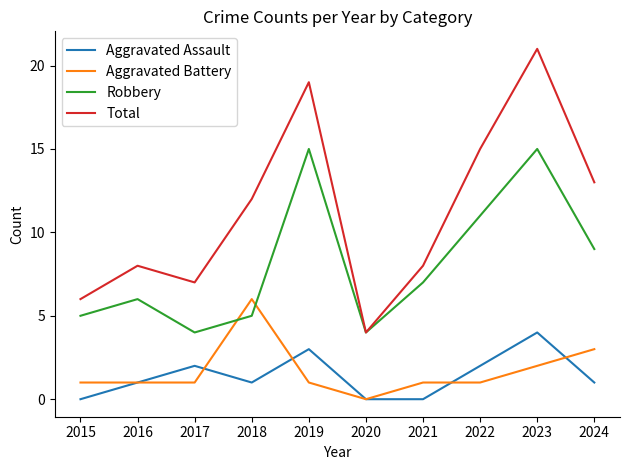

Is the value of Robbery at 2024 greater than the value of Aggravated Battery at 2015?

Yes